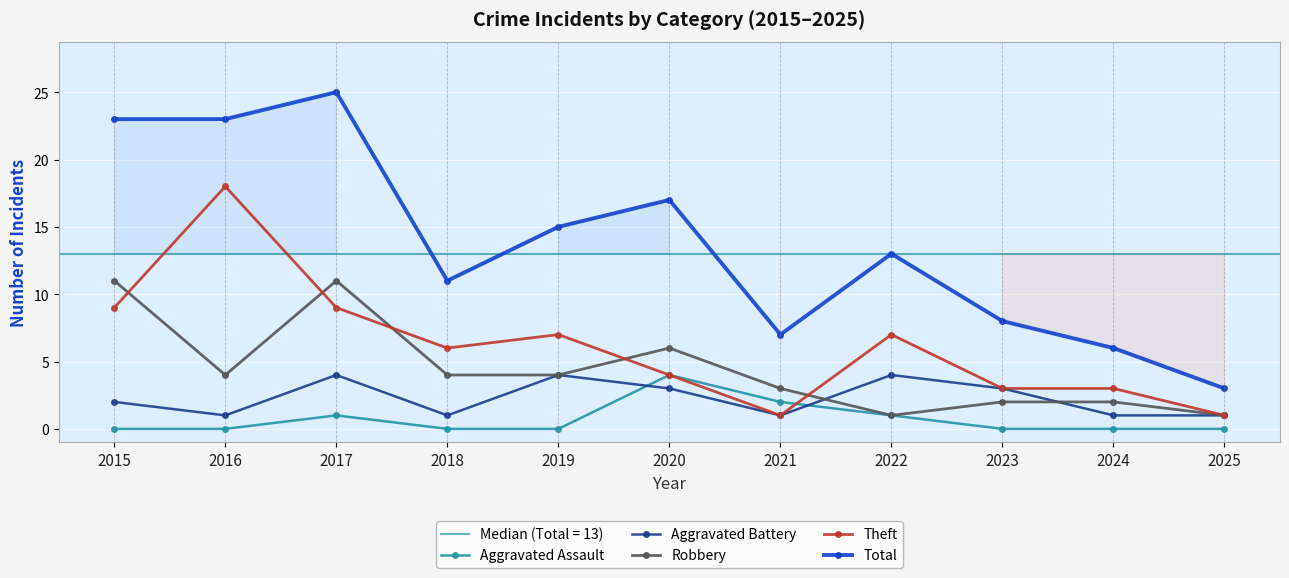

The value of Total at 2023 is 11. True or false?

False